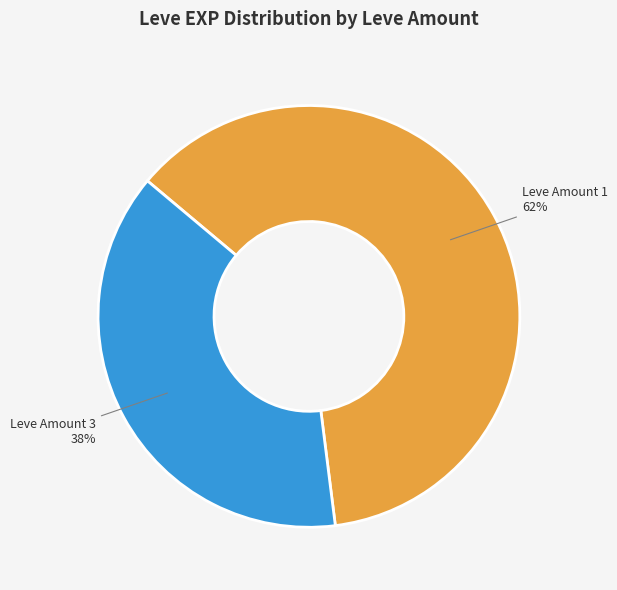

Is there a majority slice in this chart?

Yes